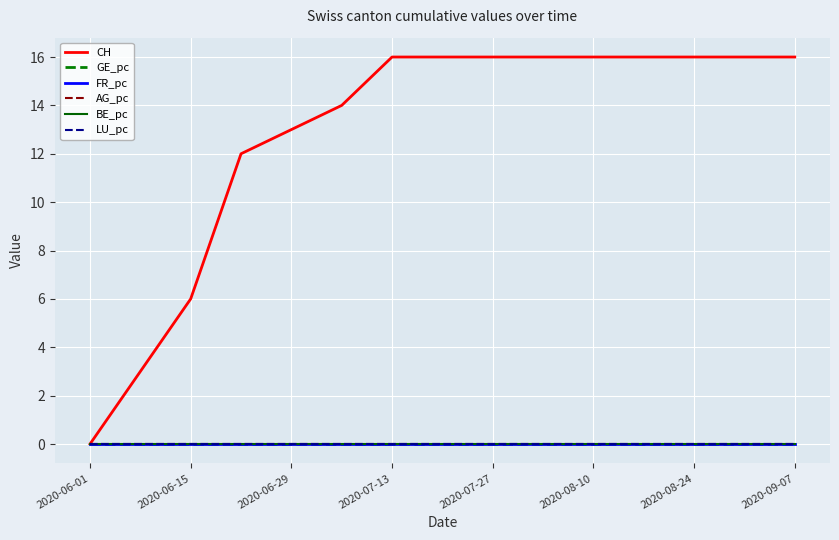

Reading left to right, extract all data points from this chart.

CH: 0.0	3.0	6.0	12.0	13.0	14.0	16.0	16.0	16.0	16.0	16.0	16.0	16.0	16.0	16.0
GE_pc: 0.0	0.0	0.0	0.0	0.0	0.0	0.0	0.0	0.0	0.0	0.0	0.0	0.0	0.0	0.0
FR_pc: 0.0	0.0	0.0	0.0	0.0	0.0	0.0	0.0	0.0	0.0	0.0	0.0	0.0	0.0	0.0
AG_pc: 0.0	0.0	0.0	0.0	0.0	0.0	0.0	0.0	0.0	0.0	0.0	0.0	0.0	0.0	0.0
BE_pc: 0.0	0.0	0.0	0.0	0.0	0.0	0.0	0.0	0.0	0.0	0.0	0.0	0.0	0.0	0.0
LU_pc: 0.0	0.0	0.0	0.0	0.0	0.0	0.0	0.0	0.0	0.0	0.0	0.0	0.0	0.0	0.0